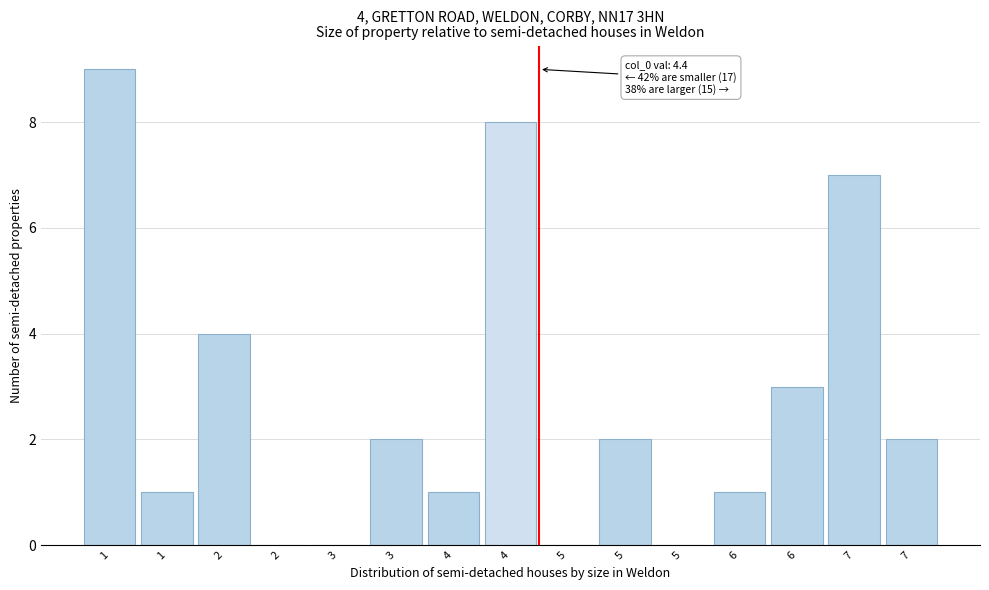

How many categories are shown in the chart?

15